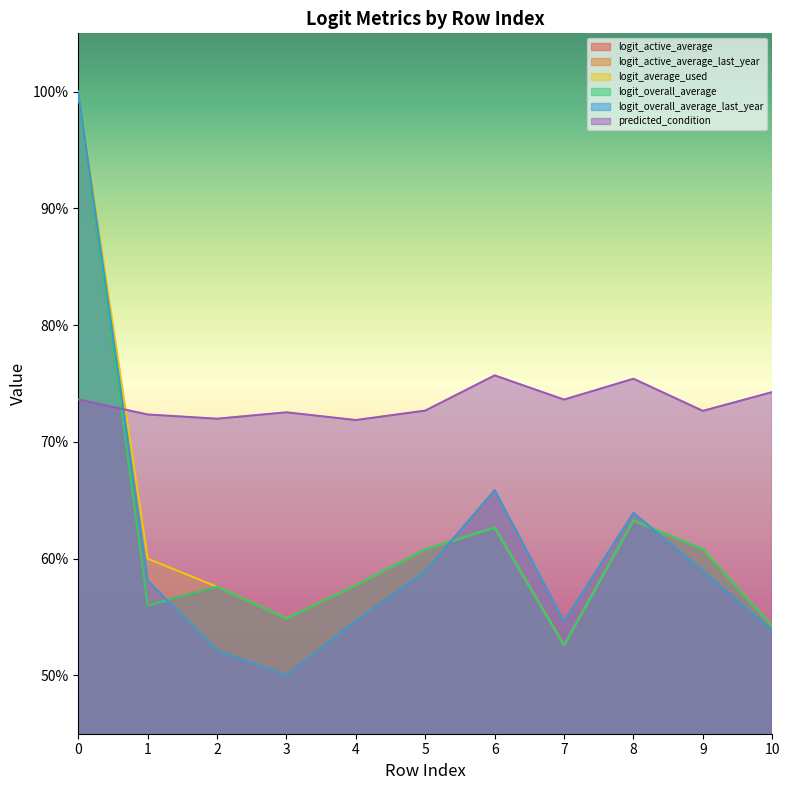

How many categories are shown in the chart?

11